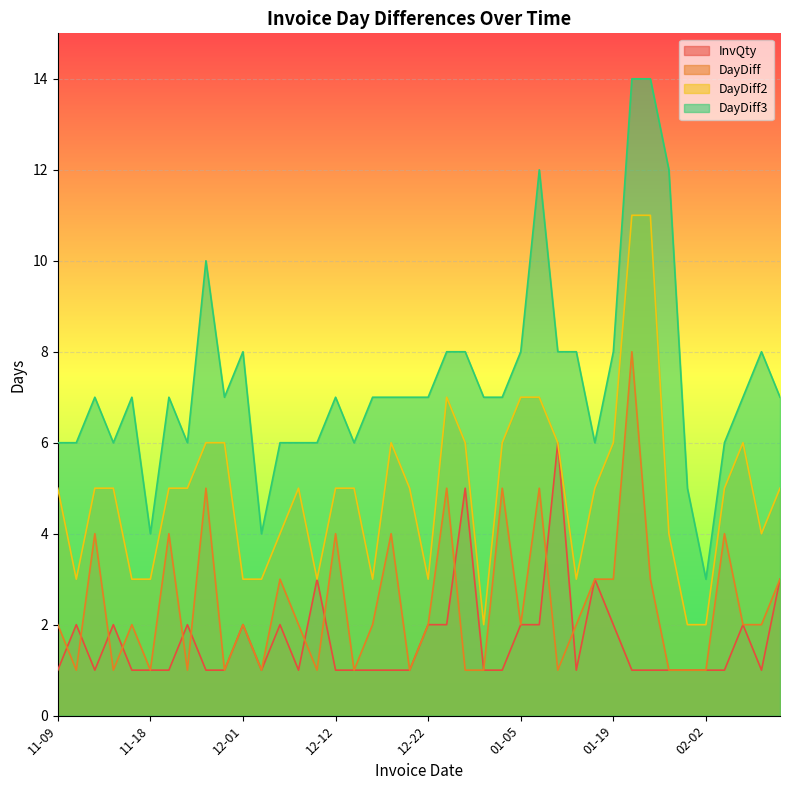

What is the difference between the second highest and minimum values in the DayDiff series?

4